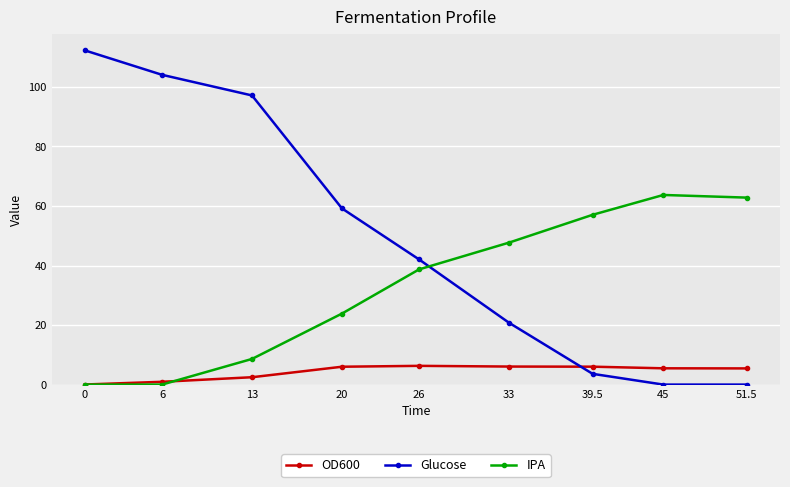

Which series has the widest spread of values?

Glucose